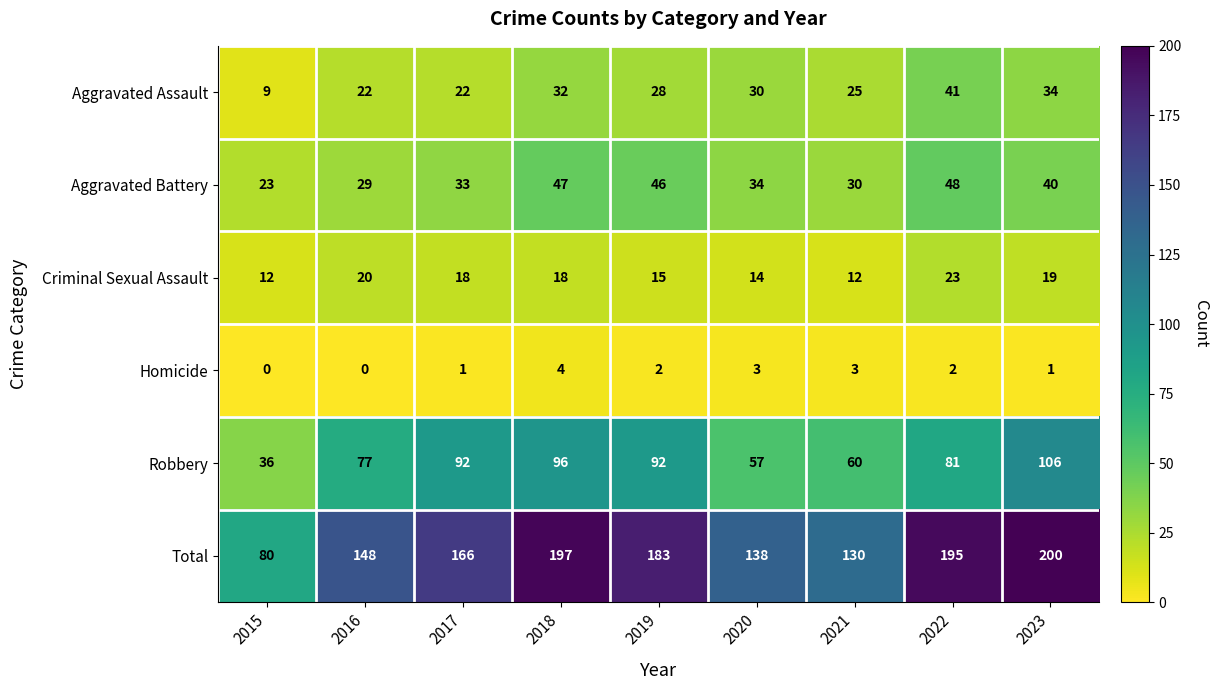

Read the Aggravated Battery value at 2023, to the nearest 5.

40